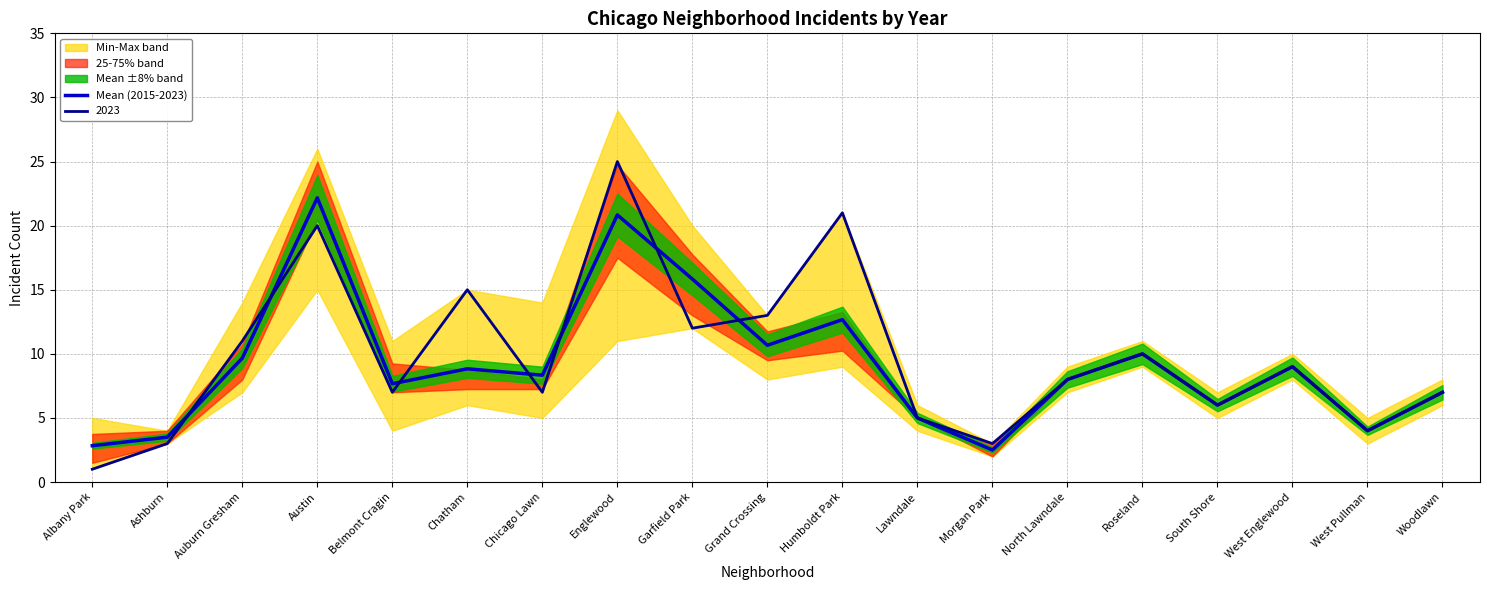

What position from the right is Ashburn?

18